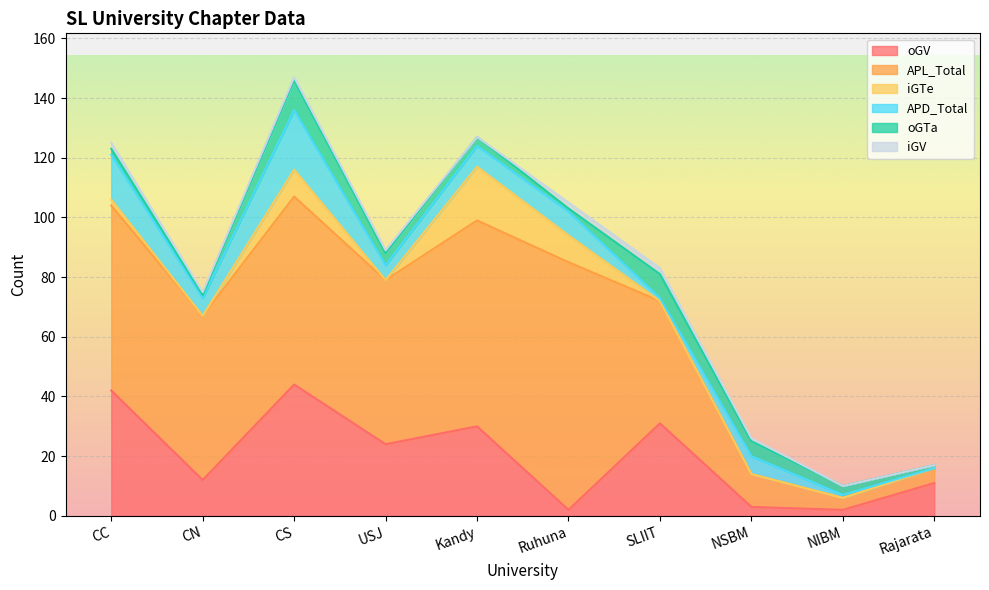

What is the difference between the second highest and minimum values in the iGV series?

2